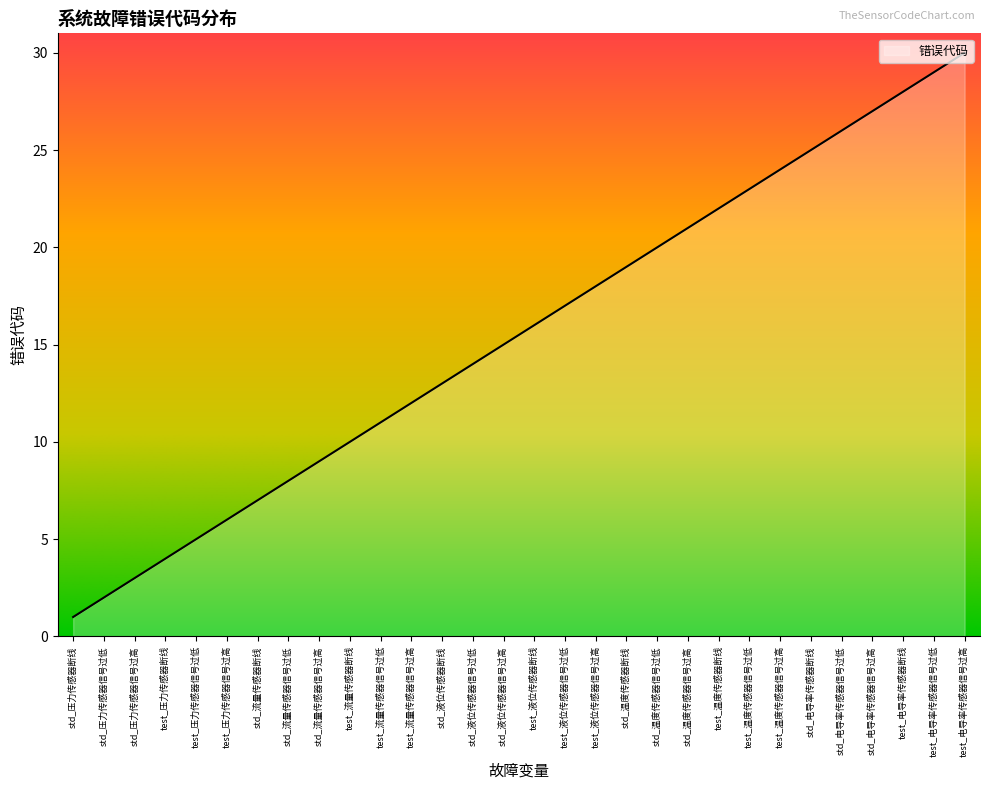

Read the value at std_温度传感器断线, to the nearest 10.

20